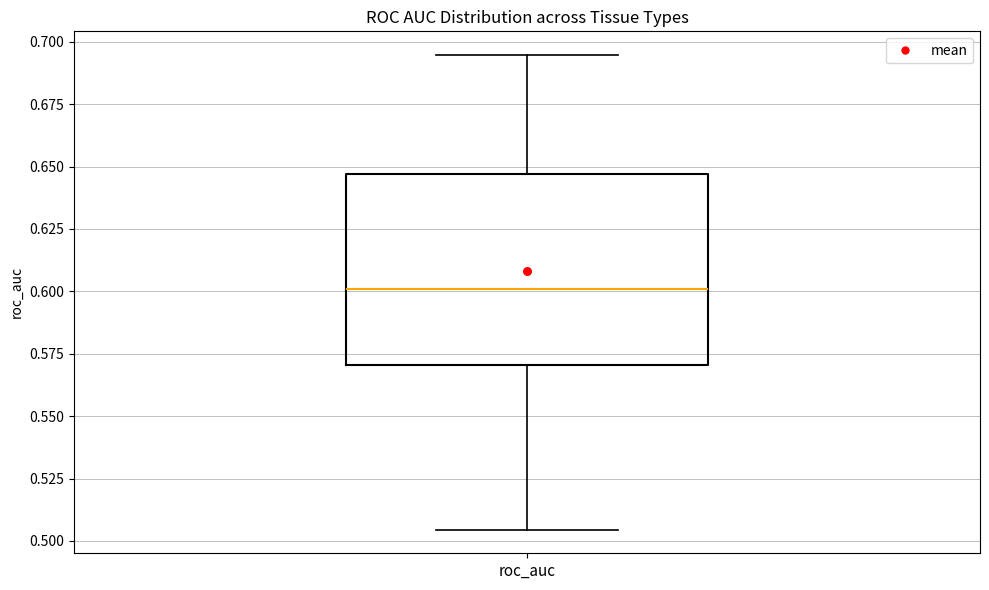

Where is the upper edge of the box for roc_auc on the y-axis? The values are not printed on the chart, so give them approximately, as read against the axis.

0.645